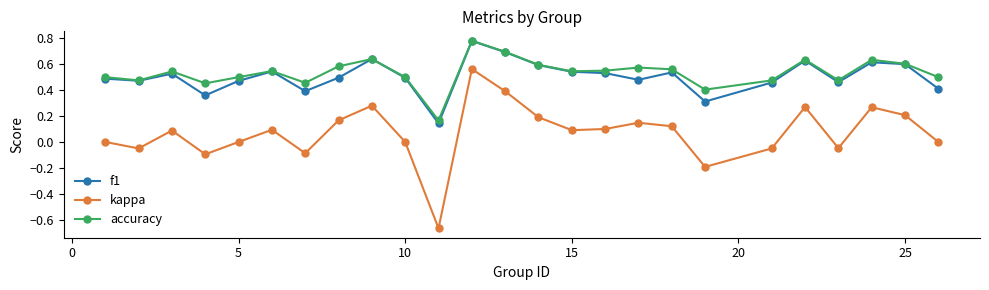

Which series has the largest range (max minus min)?

kappa